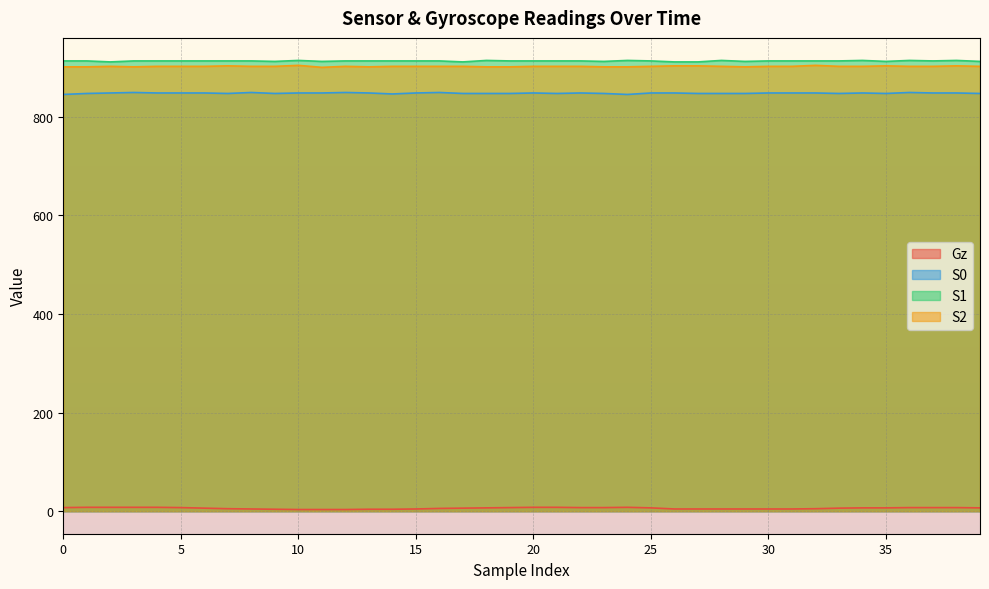

Where does the S1 series first go above 913?

10